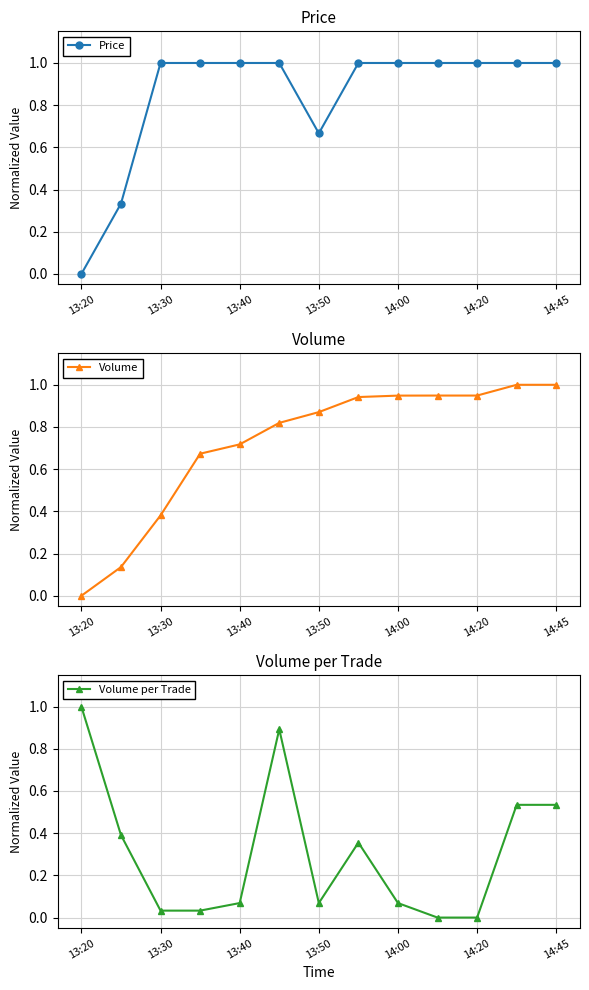

How many categories are shown in the chart?

13